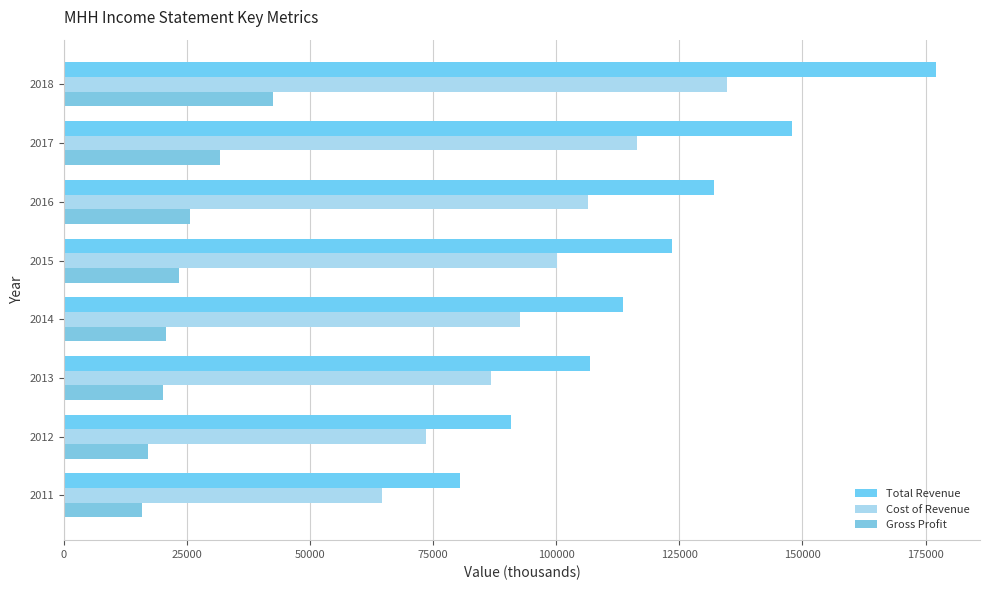

What is the value of the Cost of Revenue bar at the 7th from the left?

73600